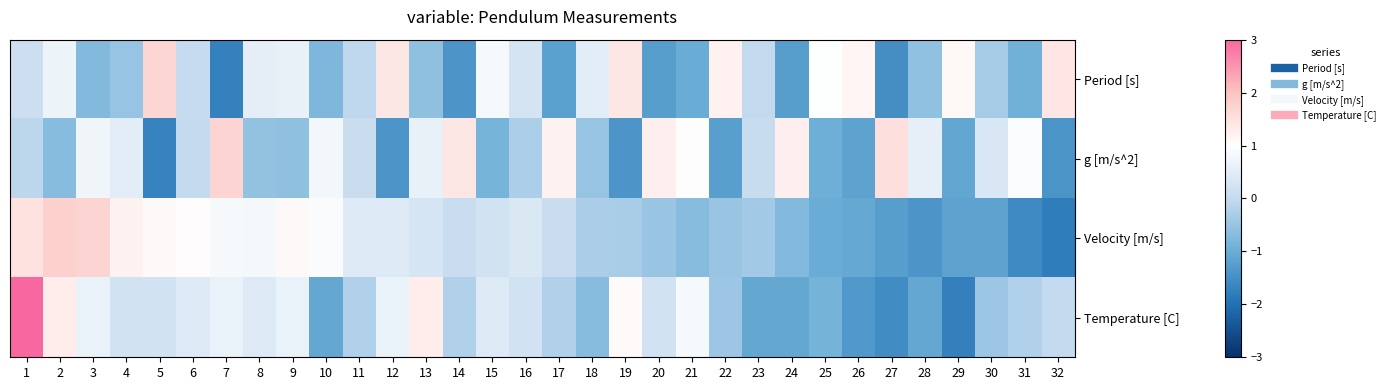

Reading left to right, list all the values displayed in this chart.

Period [s]: 1=0.1	2=0.7	3=-0.7	4=-0.5	5=1.7	6=0.0	7=-1.7	8=0.5	9=0.6	10=-0.8	11=-0.1	12=1.4	13=-0.6	14=-1.4	15=0.9	16=0.3	17=-1.2	18=0.5	19=1.4	20=-1.2	21=-1.0	22=1.2	23=-0.0	24=-1.3	25=1.0	26=1.2	27=-1.5	28=-0.6	29=1.1	30=-0.3	31=-0.9	32=1.4
g [m/s^2]: 1=-0.1	2=-0.7	3=0.7	4=0.5	5=-1.7	6=-0.0	7=1.7	8=-0.5	9=-0.6	10=0.8	11=0.1	12=-1.4	13=0.6	14=1.4	15=-0.9	16=-0.3	17=1.2	18=-0.5	19=-1.4	20=1.2	21=1.0	22=-1.2	23=0.0	24=1.3	25=-1.0	26=-1.2	27=1.5	28=0.6	29=-1.1	30=0.3	31=0.9	32=-1.4
Velocity [m/s]: 1=1.5	2=1.8	3=1.7	4=1.2	5=1.1	6=1.0	7=0.8	8=0.8	9=1.1	10=0.9	11=0.4	12=0.4	13=0.3	14=0.1	15=0.2	16=0.4	17=0.1	18=-0.3	19=-0.3	20=-0.5	21=-0.7	22=-0.5	23=-0.4	24=-0.7	25=-1.0	26=-1.1	27=-1.3	28=-1.4	29=-1.2	30=-1.2	31=-1.6	32=-1.8
Temperature [C]: 1=3.3	2=1.3	3=0.6	4=0.2	5=0.2	6=0.4	7=0.6	8=0.4	9=0.6	10=-1.1	11=-0.2	12=0.6	13=1.3	14=-0.2	15=0.4	16=0.2	17=-0.2	18=-0.7	19=1.1	20=0.2	21=0.9	22=-0.4	23=-1.1	24=-1.1	25=-0.9	26=-1.3	27=-1.5	28=-1.1	29=-1.8	30=-0.4	31=-0.2	32=-0.0